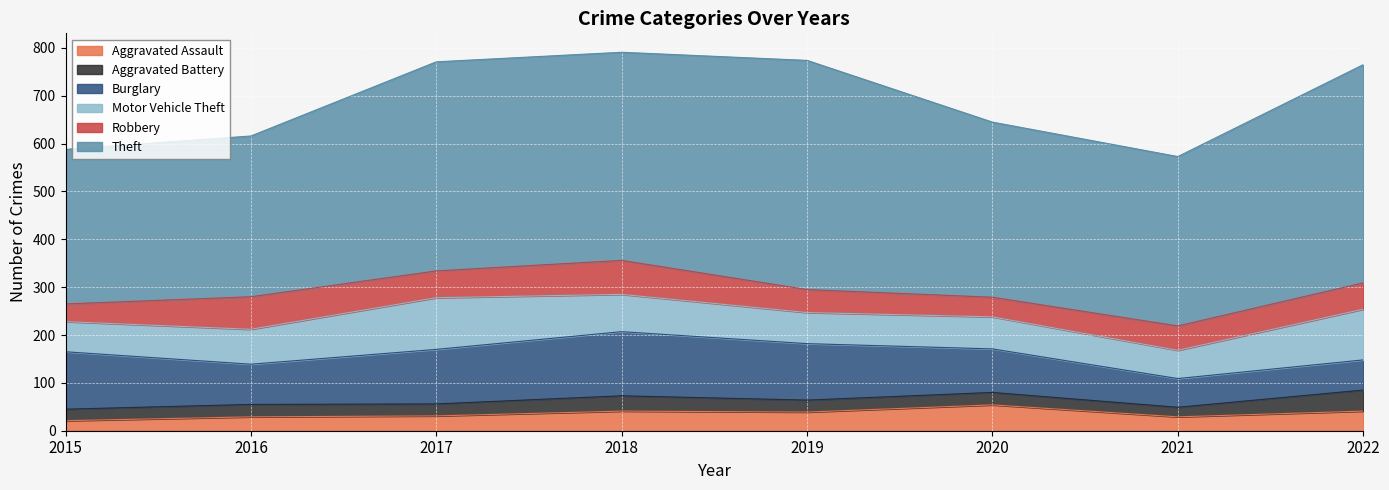

What are all the series names shown in the legend?

Aggravated Assault, Aggravated Battery, Burglary, Motor Vehicle Theft, Robbery, Theft